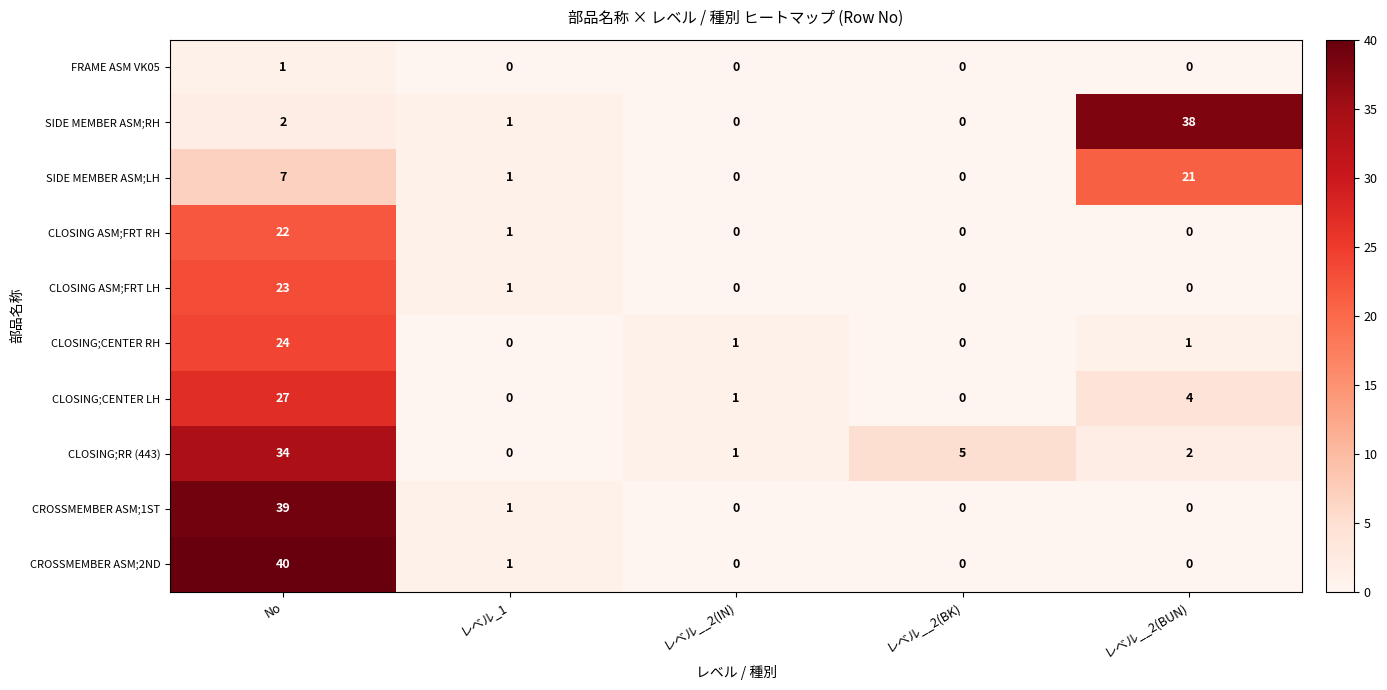

At which label is CROSSMEMBER ASM;2ND closest to 20?

レベル_1